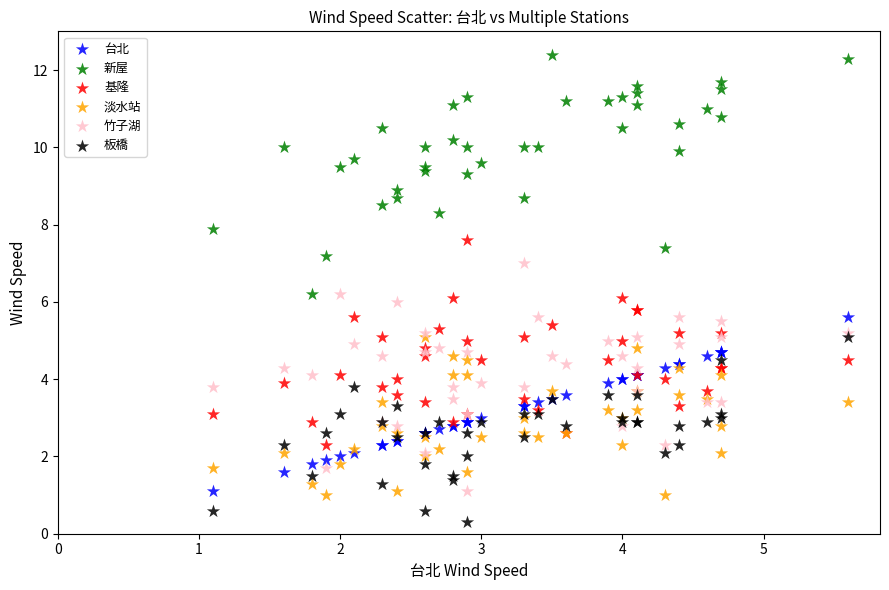

What are all the series names shown in the legend?

台北, 新屋, 基隆, 淡水站, 竹子湖, 板橋